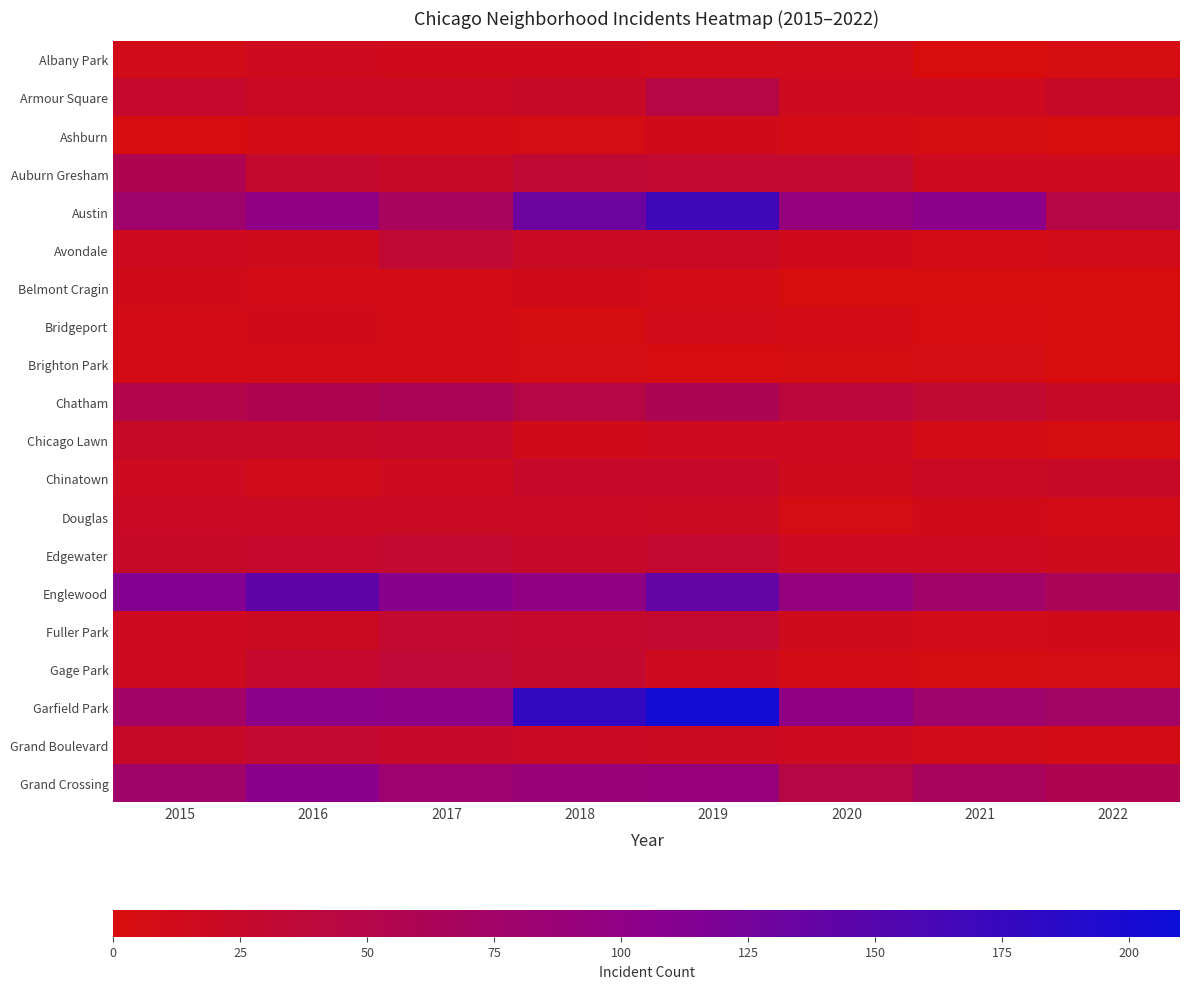

Which has a higher value, 2016 or 2019?

2016